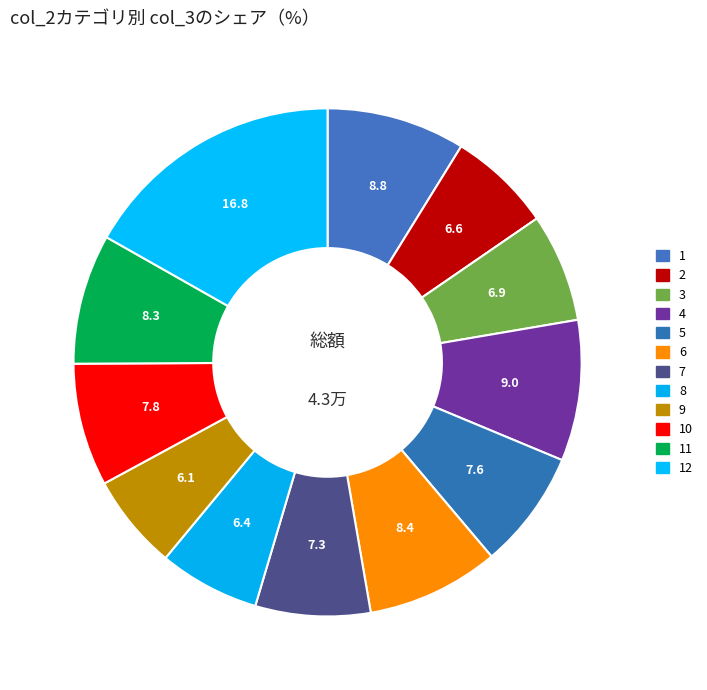

Does 9 represent more than half of the total?

No